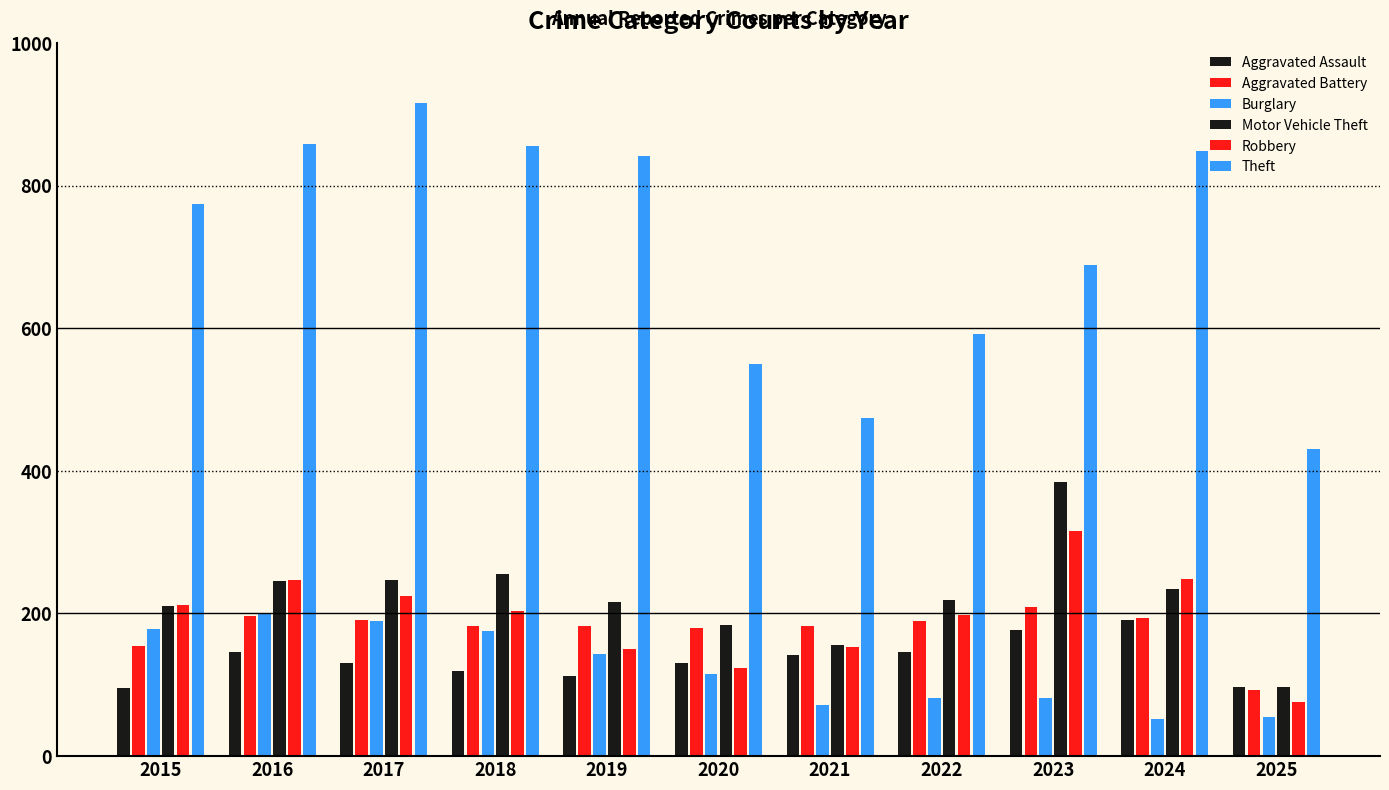

How many data points does each series have?

11